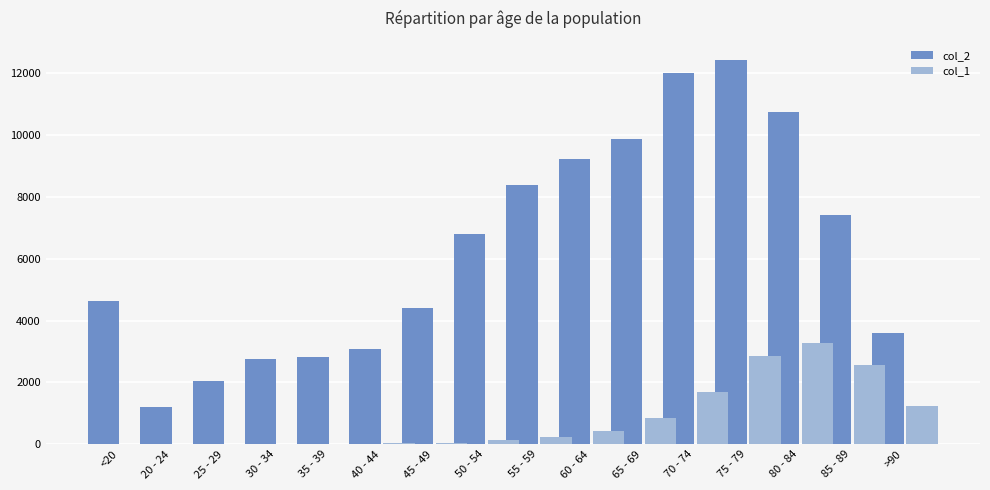

Which series has the largest total across all categories?

col_2